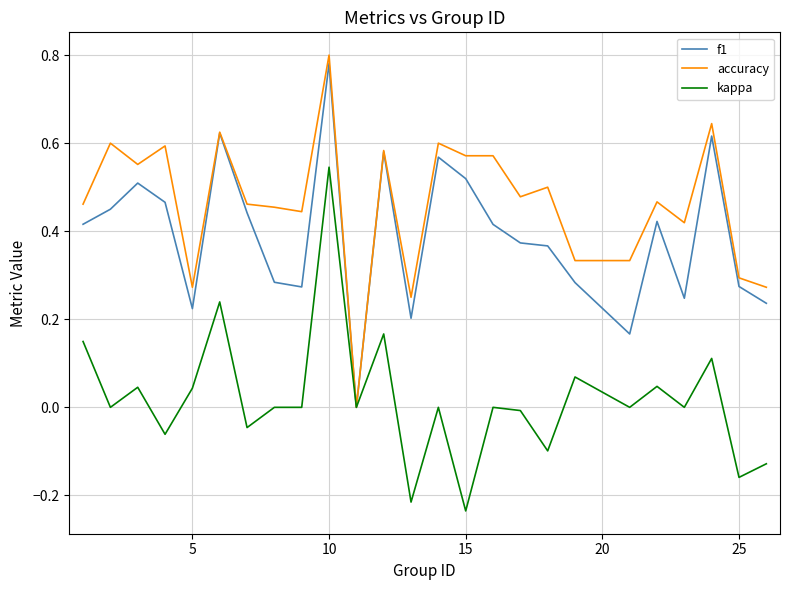

Rank the series by their average value, from highest to lowest.

accuracy, f1, kappa